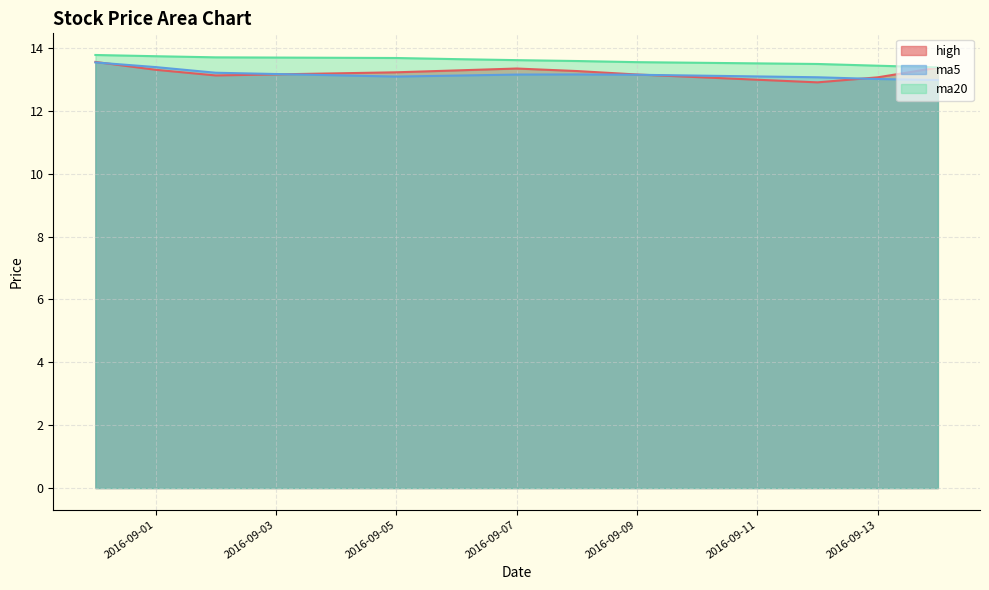

What is the minimum value for high line?

12.9